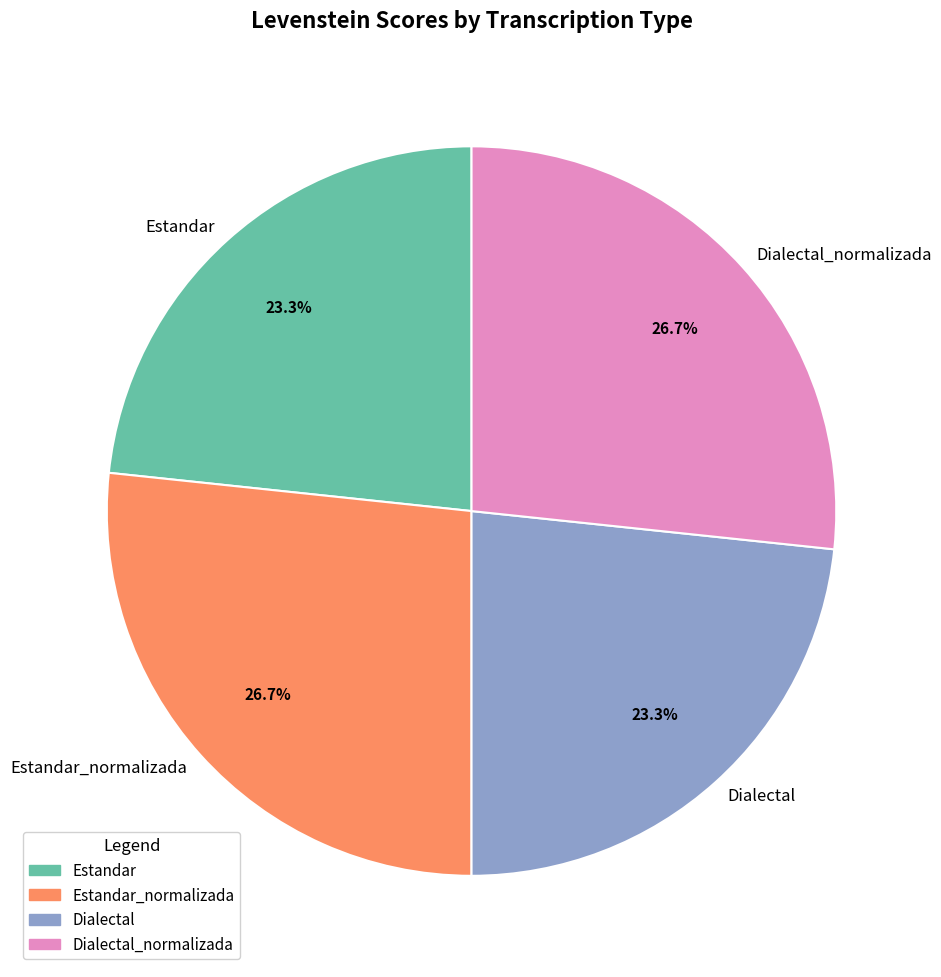

Approximately how many times larger is the value at Dialectal_normalizada compared to Estandar_normalizada?

1.0